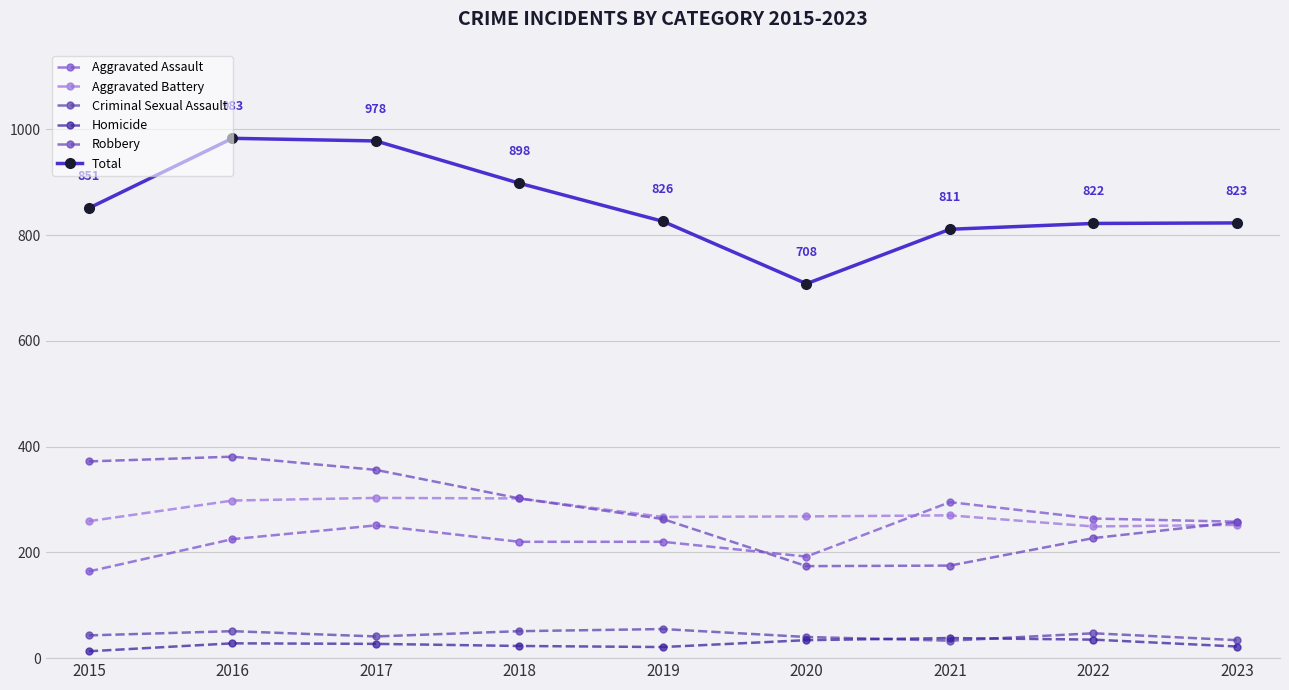

True or false: Robbery and Total cross at least once.

False